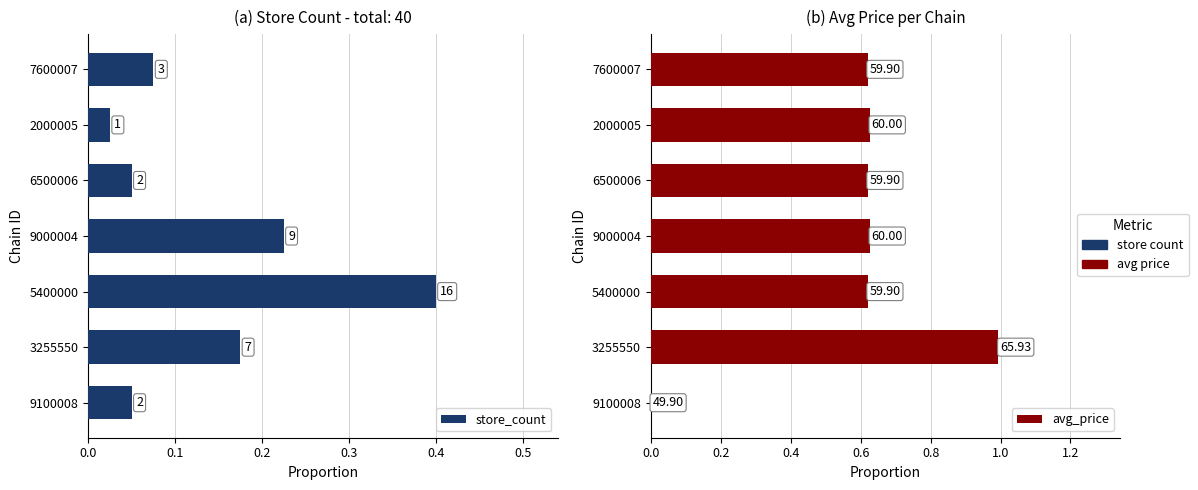

How many bars are there in total?

14